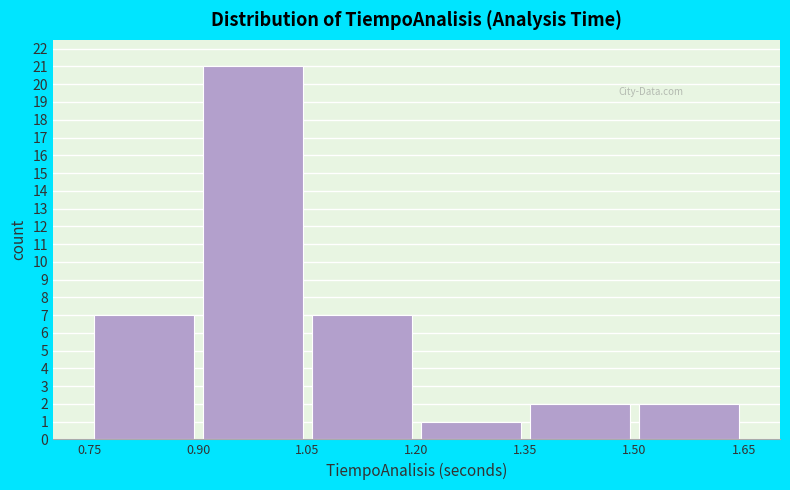

Reading left to right, transcribe this chart: for each bar, give the range it covers on the x-axis and its height. The values are not printed on the chart, so give them approximately, as read against the axis.

0.75 to 0.90: 7
0.90 to 1.05: 21
1.05 to 1.20: 7
1.20 to 1.35: 1
1.35 to 1.50: 2
1.50 to 1.65: 2